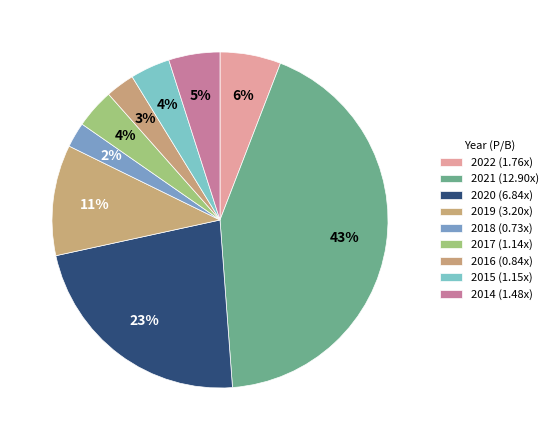

Is there a majority slice in this chart?

No